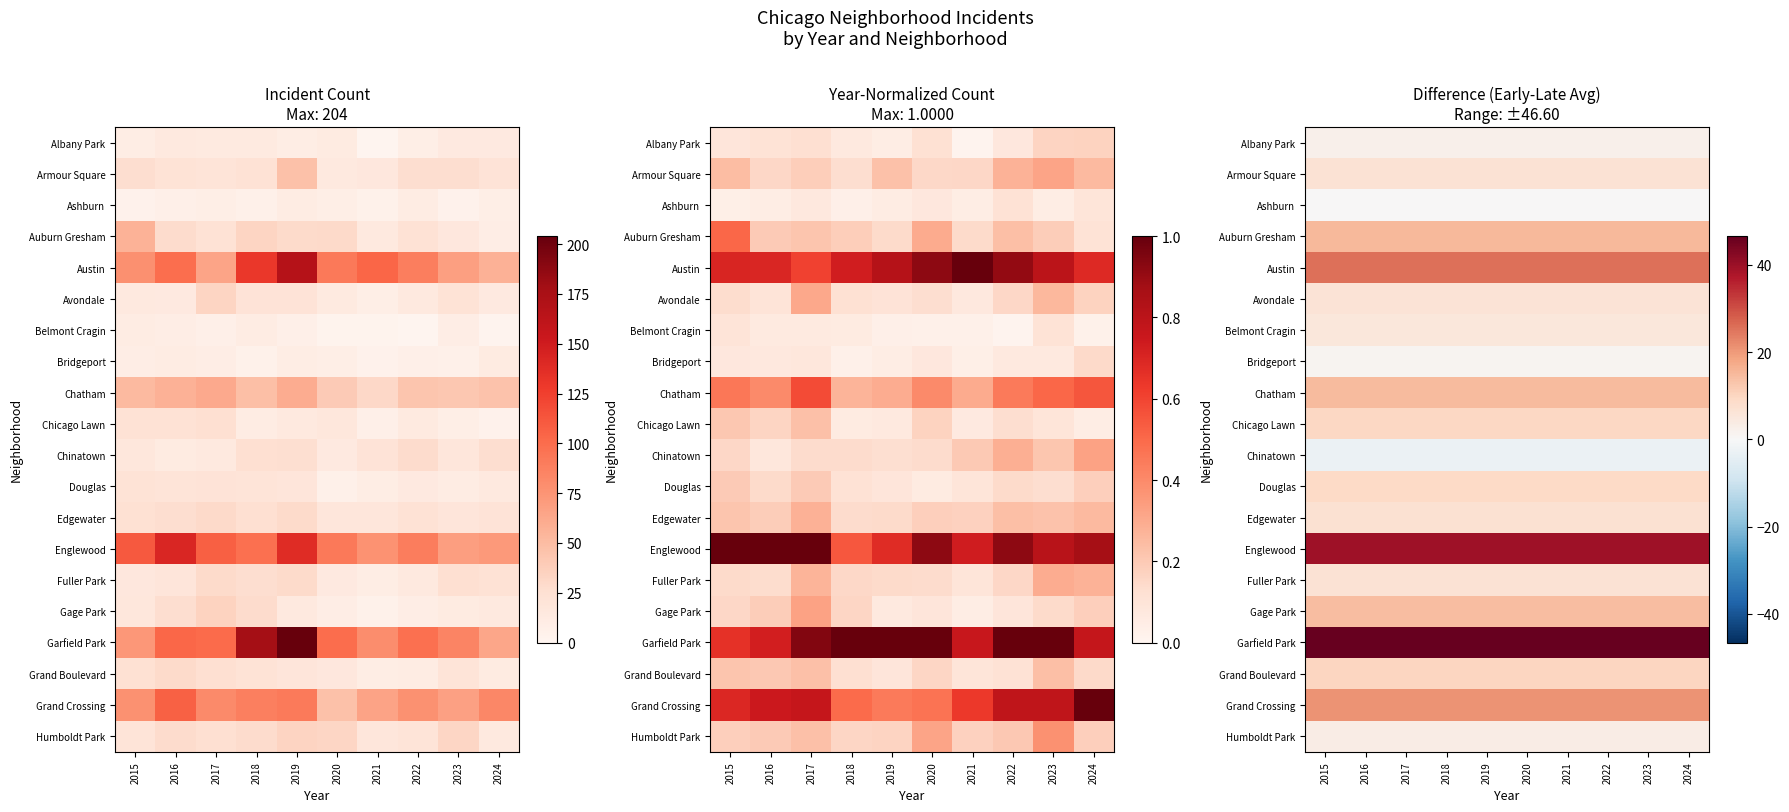

Read the Garfield Park value at 2022.

46.6